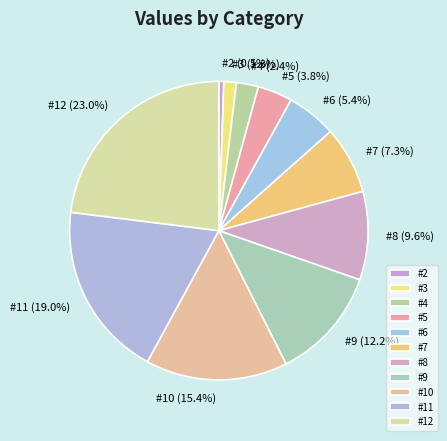

Count the number of slices in the pie.

11